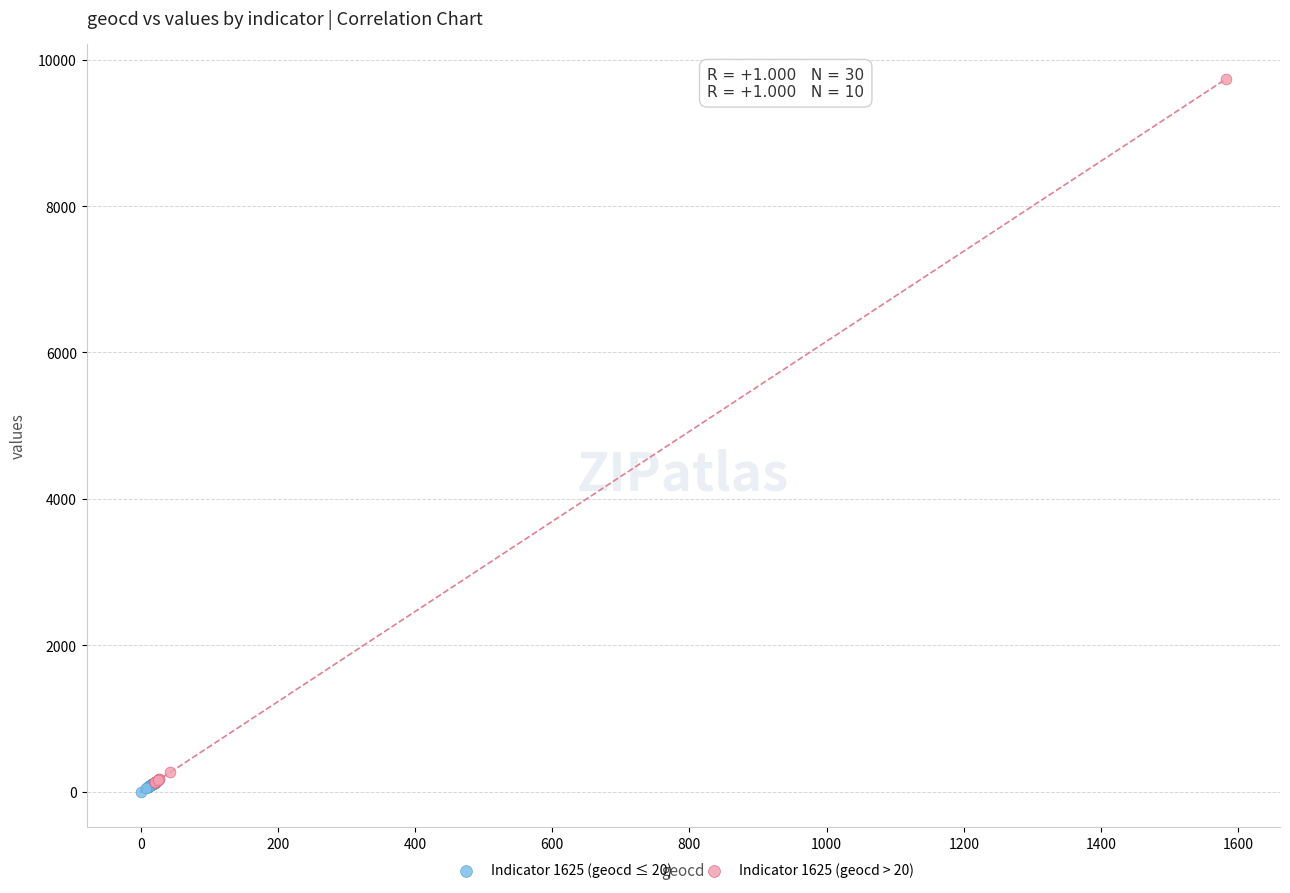

What are all the series names shown in the legend?

Indicator 1625 (geocd ≤ 20), Indicator 1625 (geocd > 20)